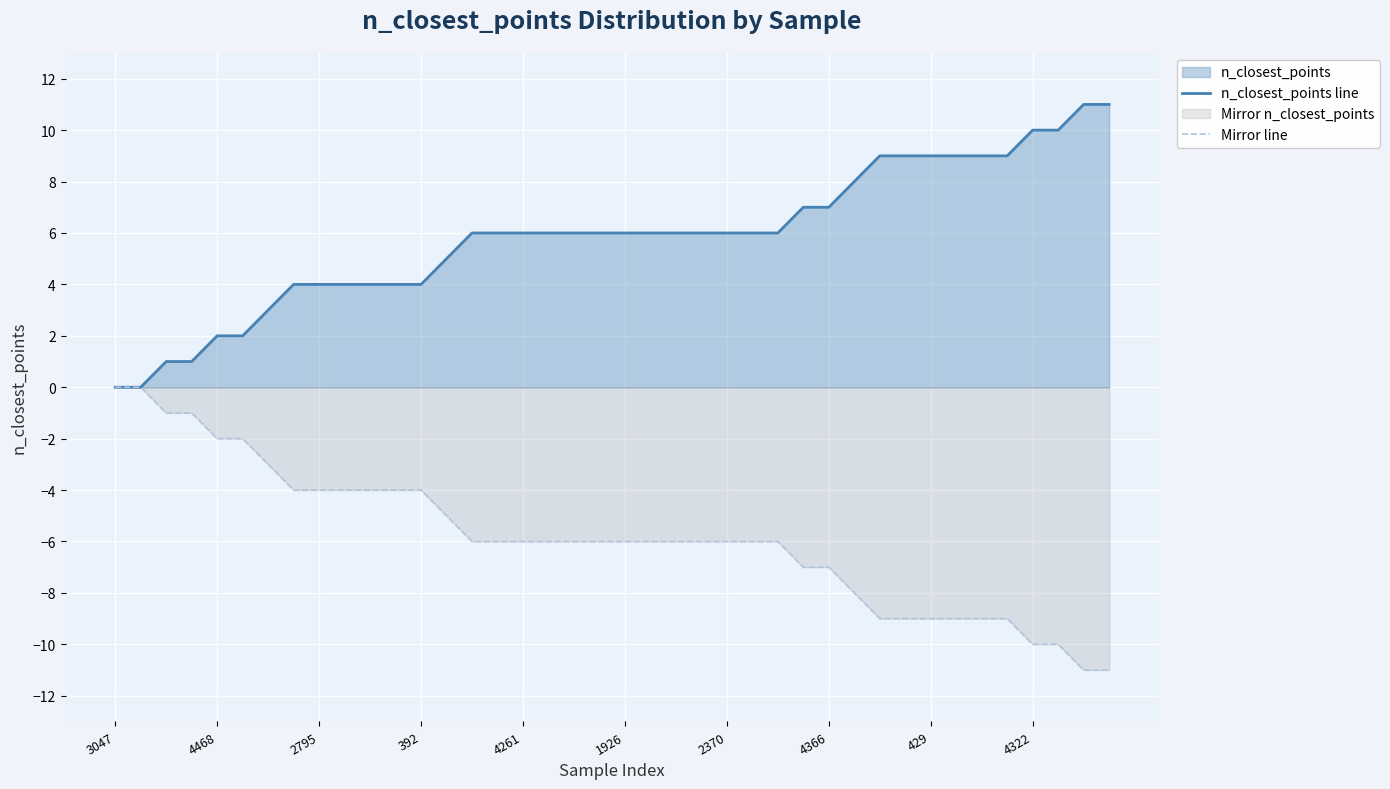

True or false: n_closest_points line and Mirror line cross at least once.

False